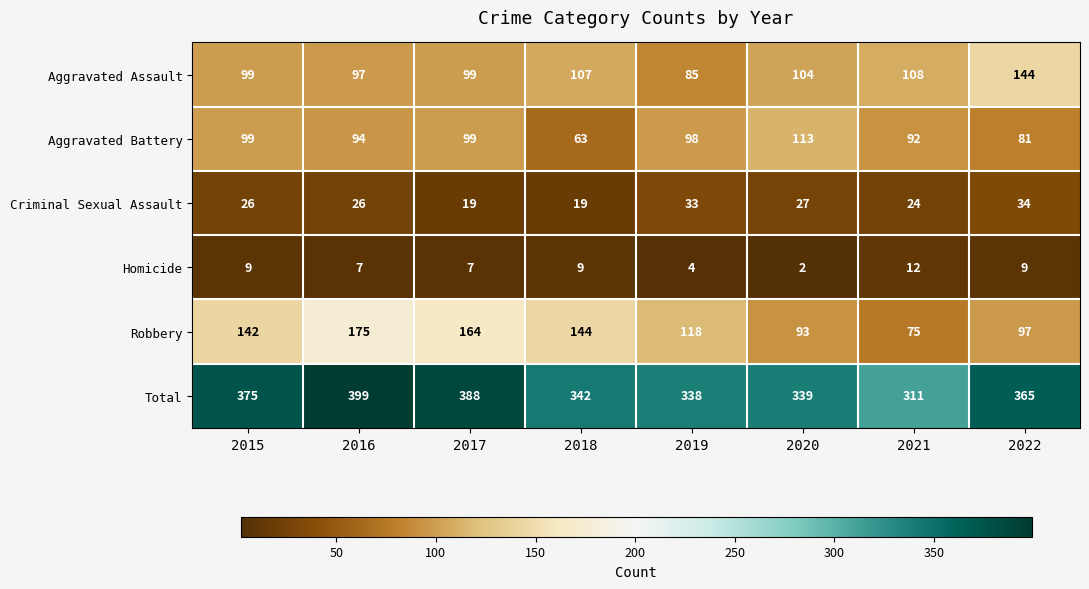

The value of Aggravated Assault at 2015 is 99. True or false?

True